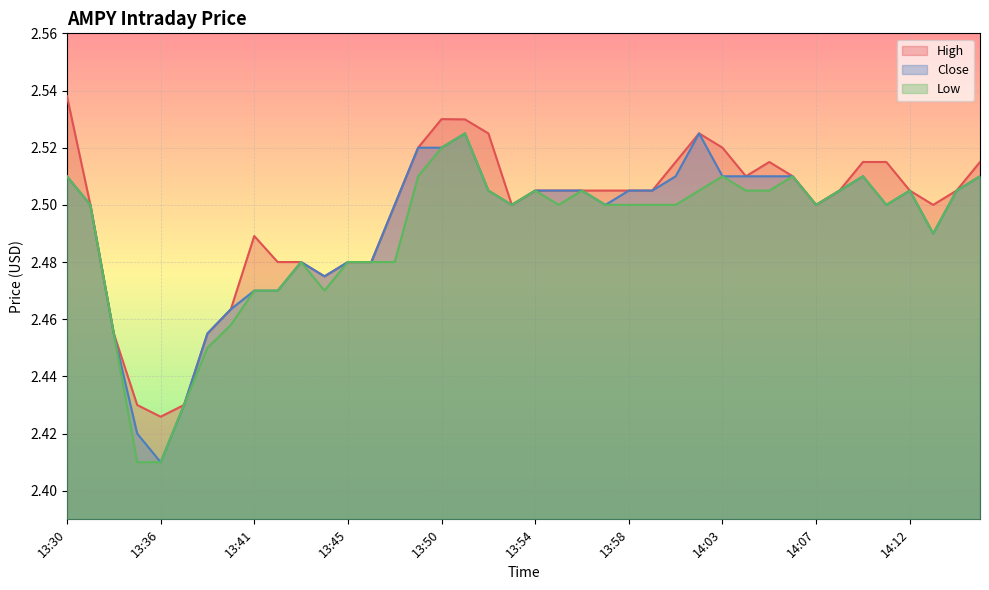

What is the average value of the High series?

2.5